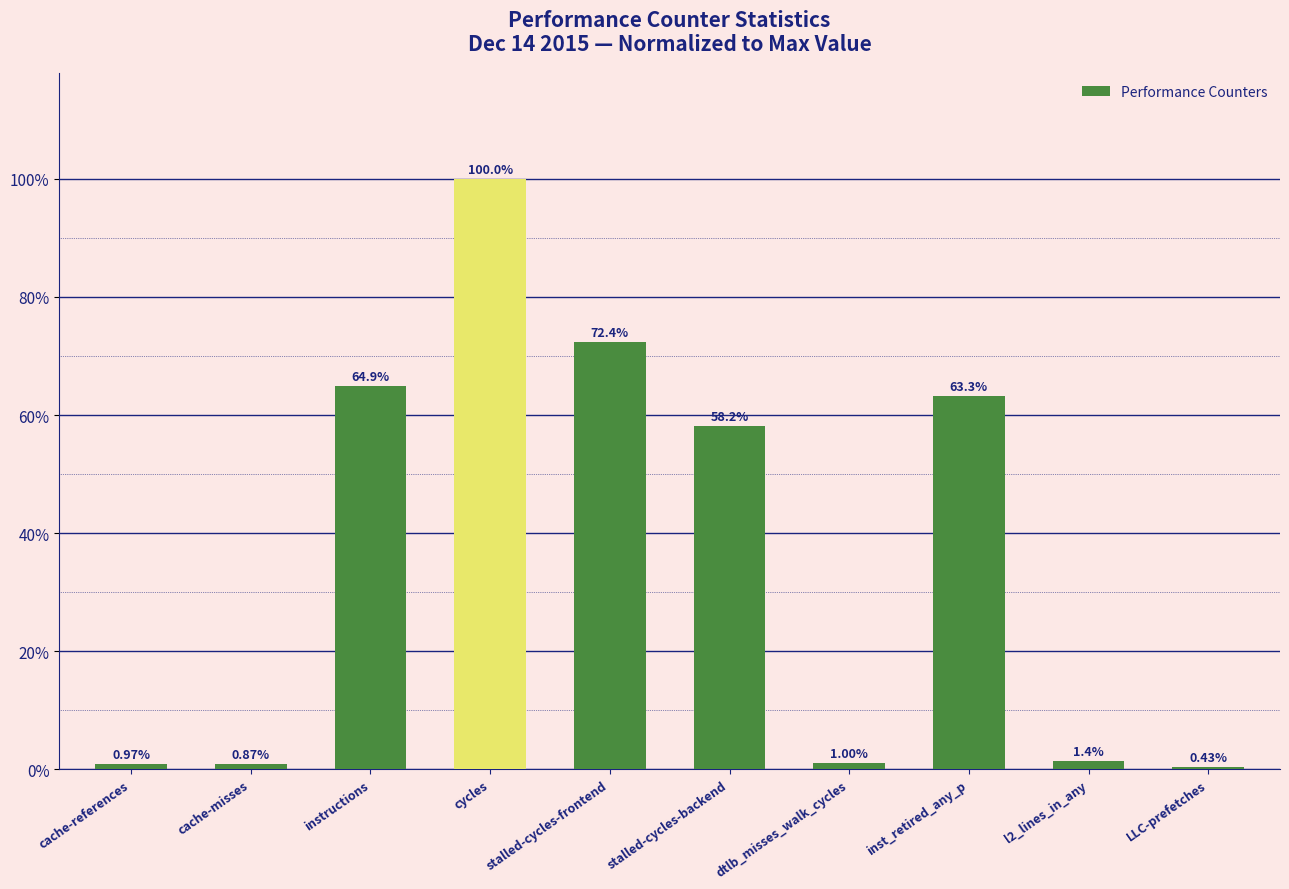

List the labels in order of value, largest first.

cycles, stalled-cycles-frontend, instructions, inst_retired_any_p, stalled-cycles-backend, l2_lines_in_any, dtlb_misses_walk_cycles, cache-references, cache-misses, LLC-prefetches